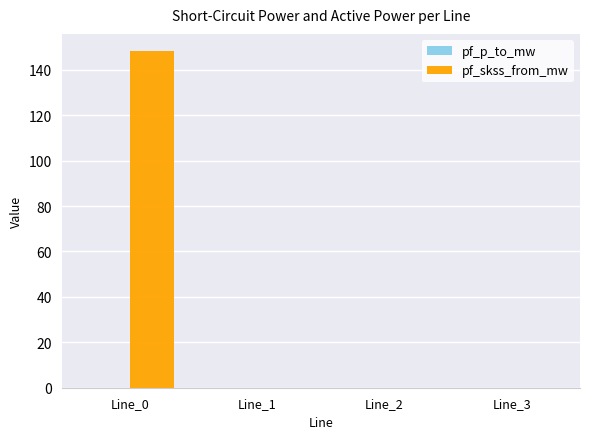

What is the maximum value shown in the chart?

148.4